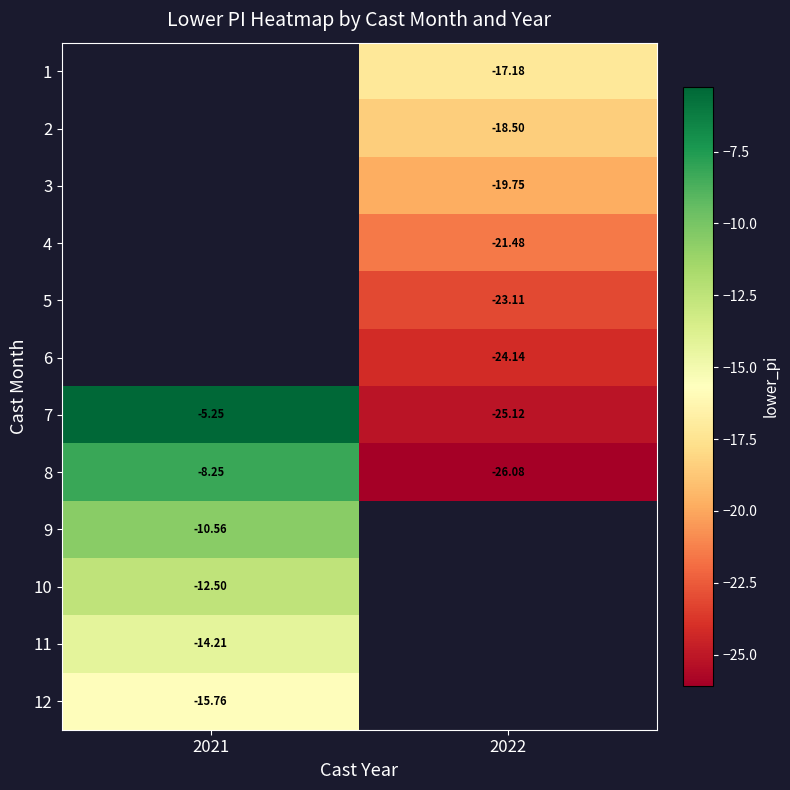

Is the value of 9 at 2021 greater than the value of 1 at 2022?

Yes